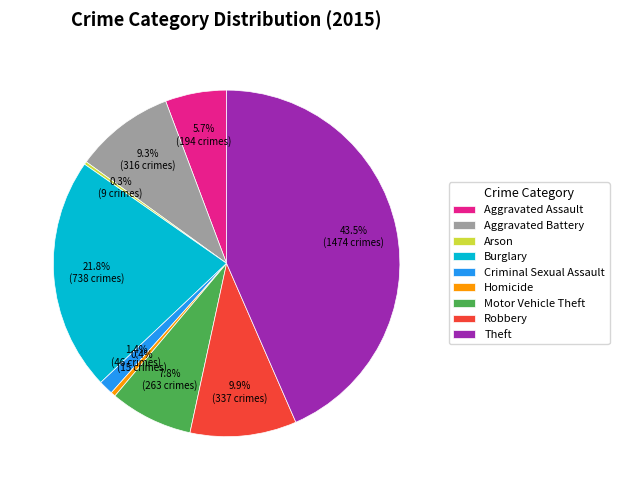

What is the largest slice in the pie chart?

Theft